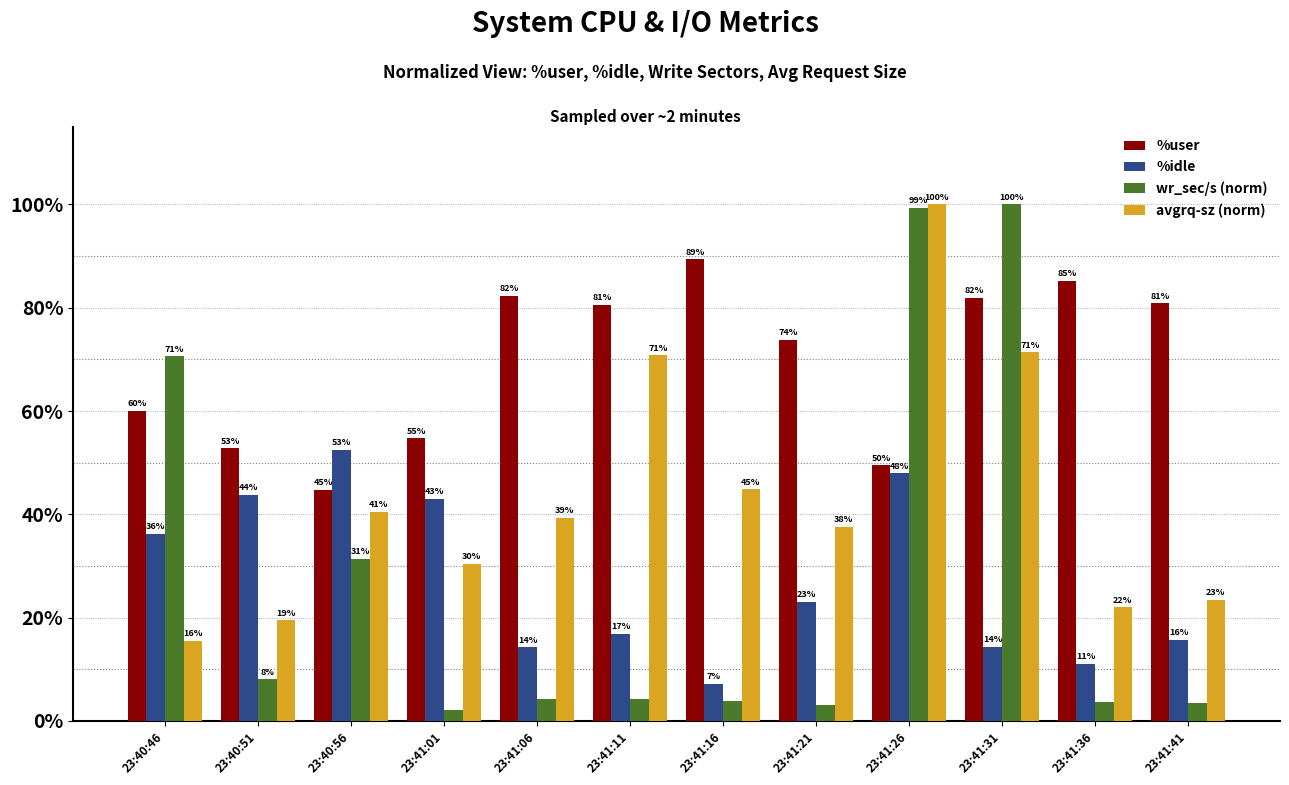

Is the value of wr_sec/s (norm) at 23:41:06 greater than the value of %idle at 23:41:16?

No